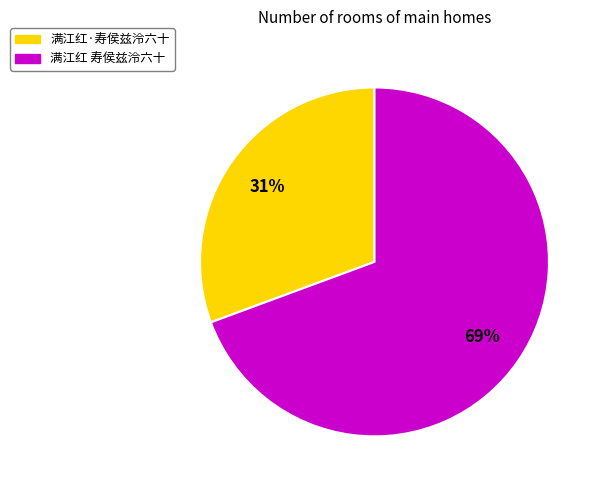

Which slice represents more than half of the pie?

满江红 寿侯兹泠六十